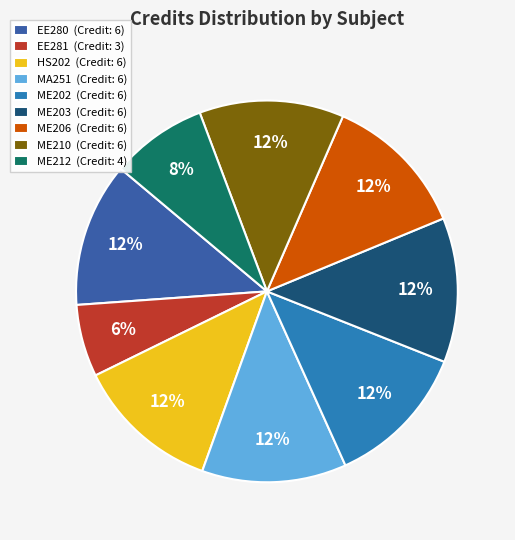

Combined, do ME206 and ME202 account for over 50%?

No